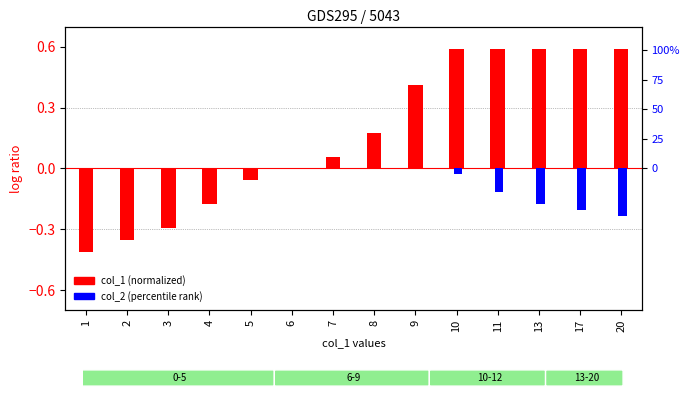

Which series has the widest spread of values?

col_2 (percentile)